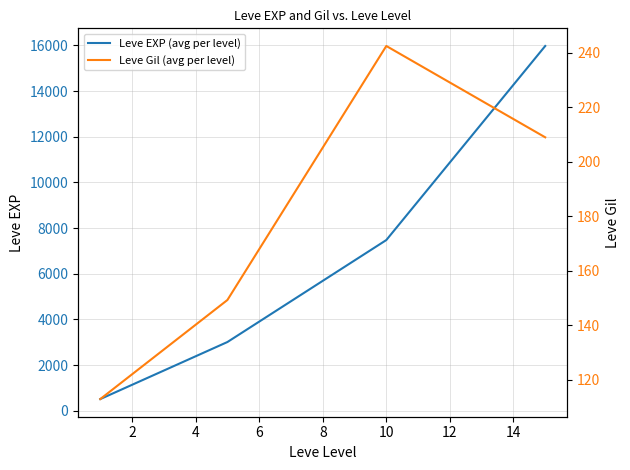

True or false: Leve EXP (avg per level) has more than 1 points higher than both neighbors.

False